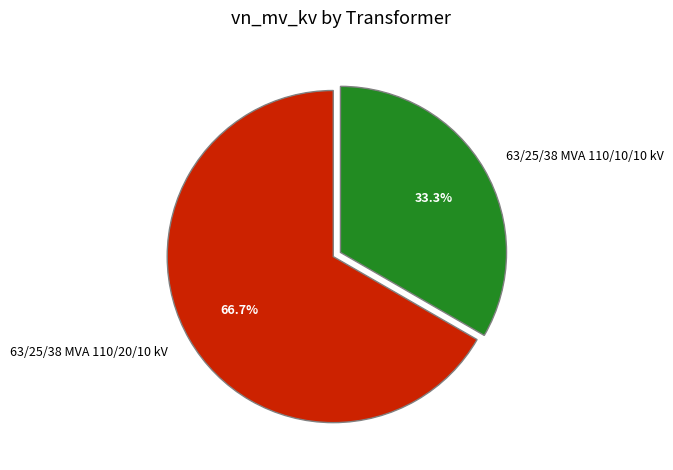

Which has a higher value, 63/25/38 MVA 110/10/10 kV or 63/25/38 MVA 110/20/10 kV?

63/25/38 MVA 110/20/10 kV